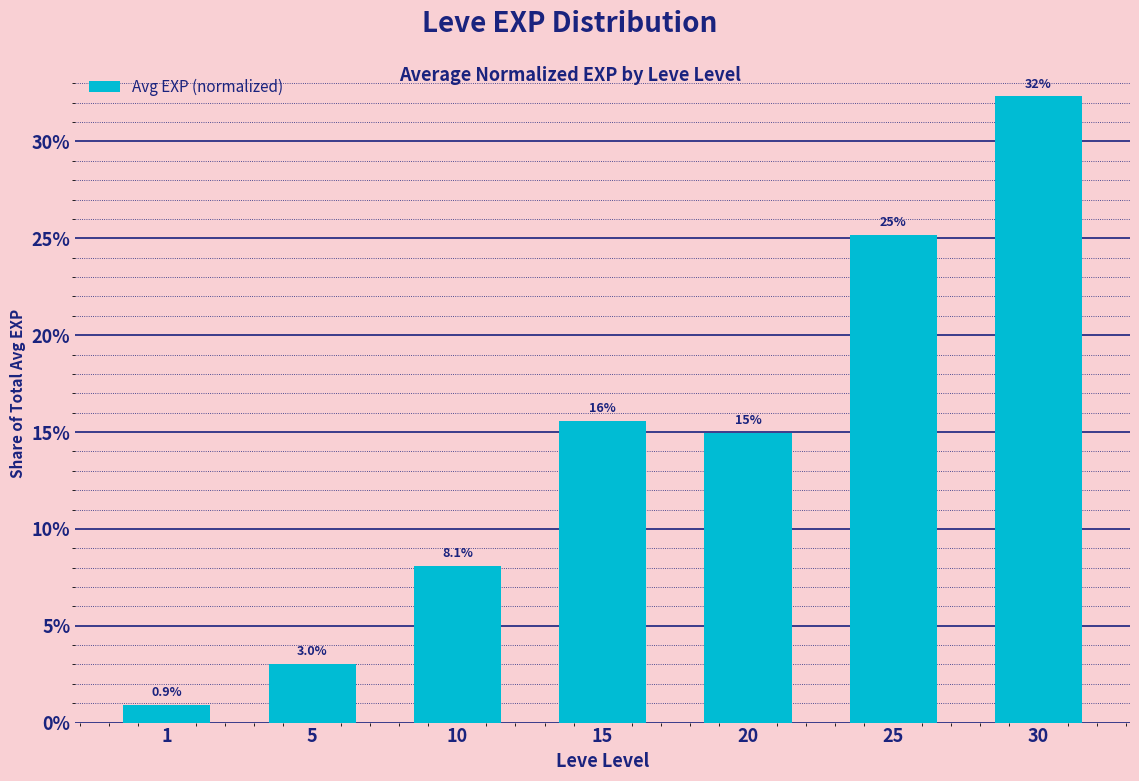

Reading right to left, list all the values displayed in this chart.

30=0.3	25=0.3	20=0.1	15=0.2	10=0.1	5=0.0	1=0.0